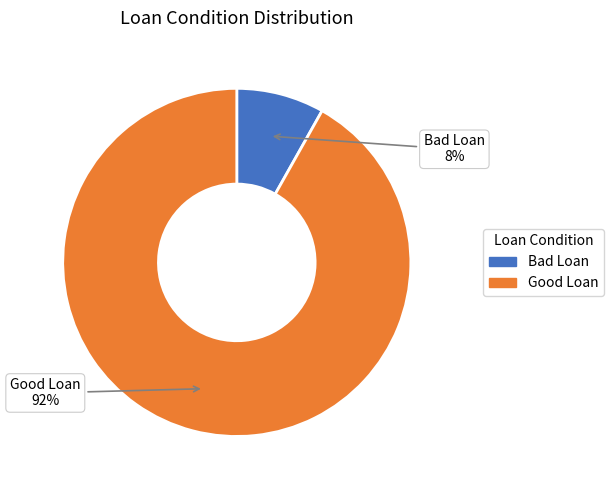

To the nearest percent, what is the difference between the Bad Loan and Good Loan slice percentages?

84%